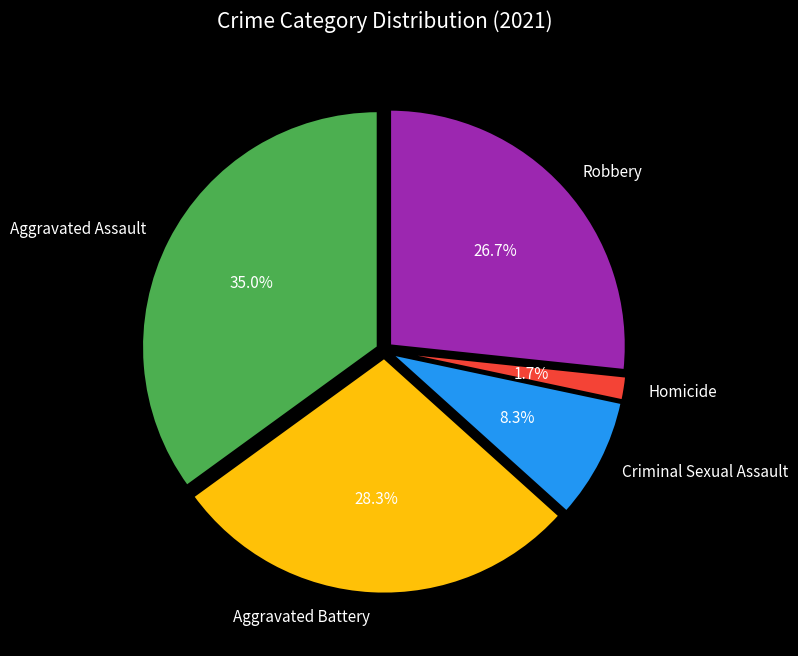

How many segments does this pie chart have?

5